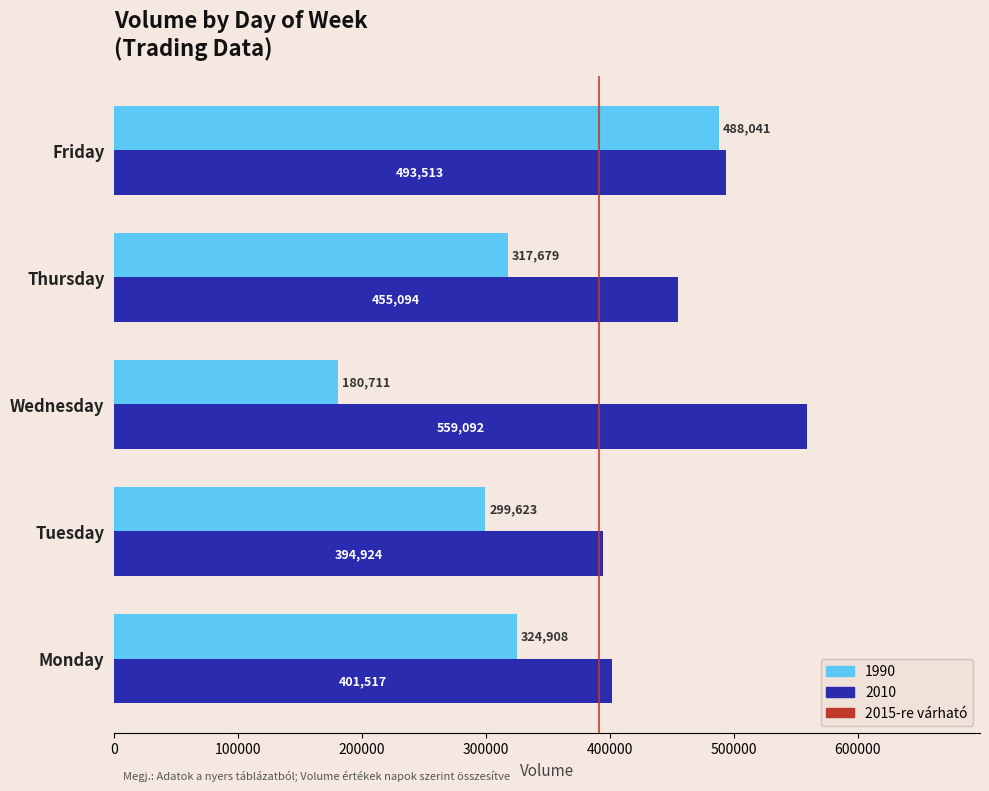

True or false: 2010 has a value of 841908 at Wednesday.

False